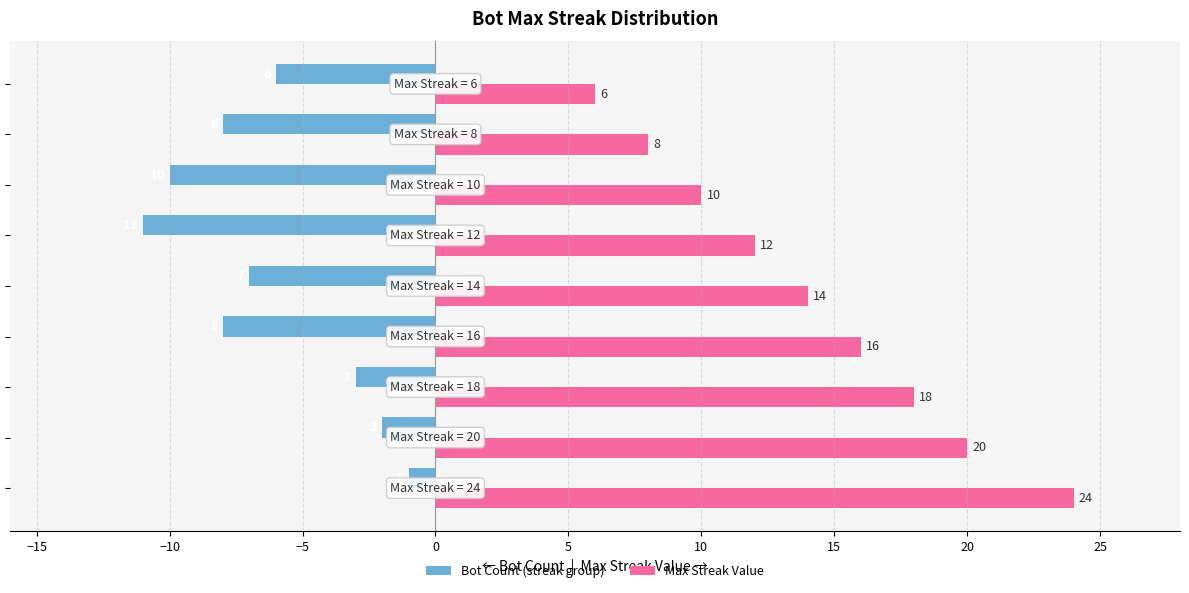

List the series in order of their overall mean, highest first.

Max Streak Value, Bot Count (streak group)